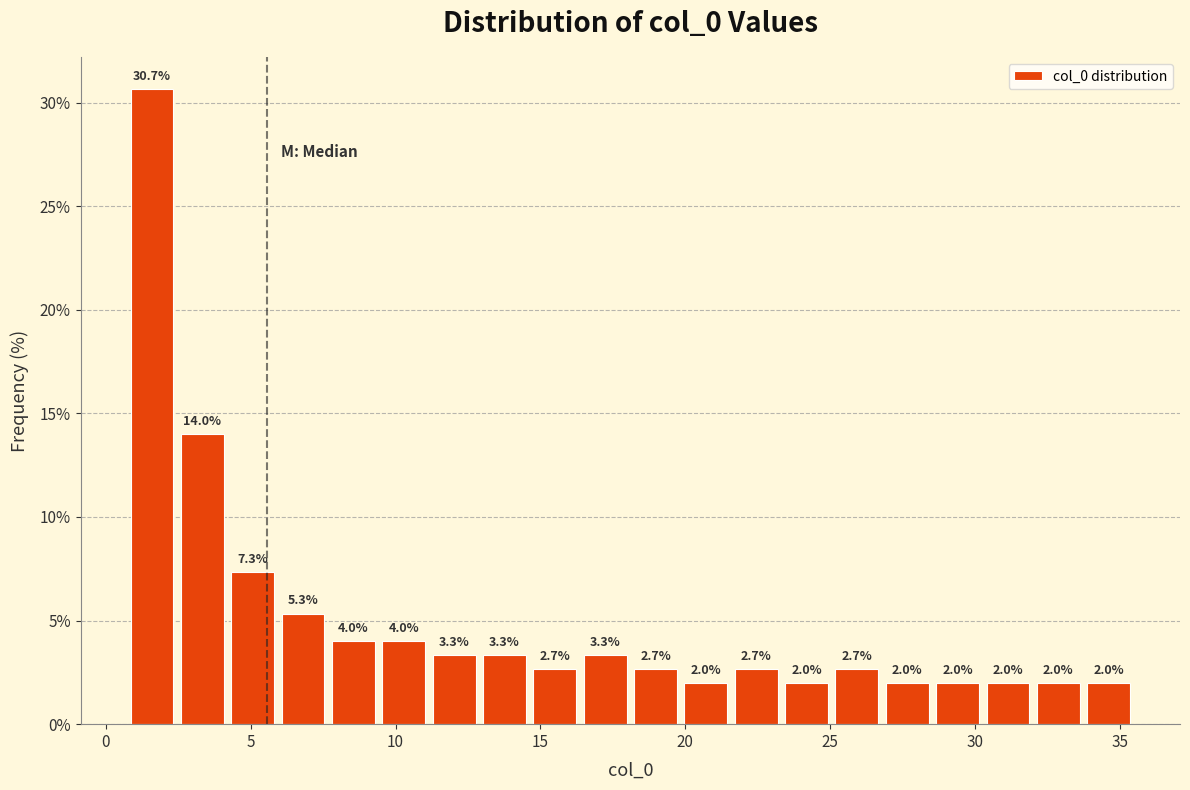

Around what value on the x-axis is the tallest bar? Give the approximate position of its centre, as read against the axis.

1.5